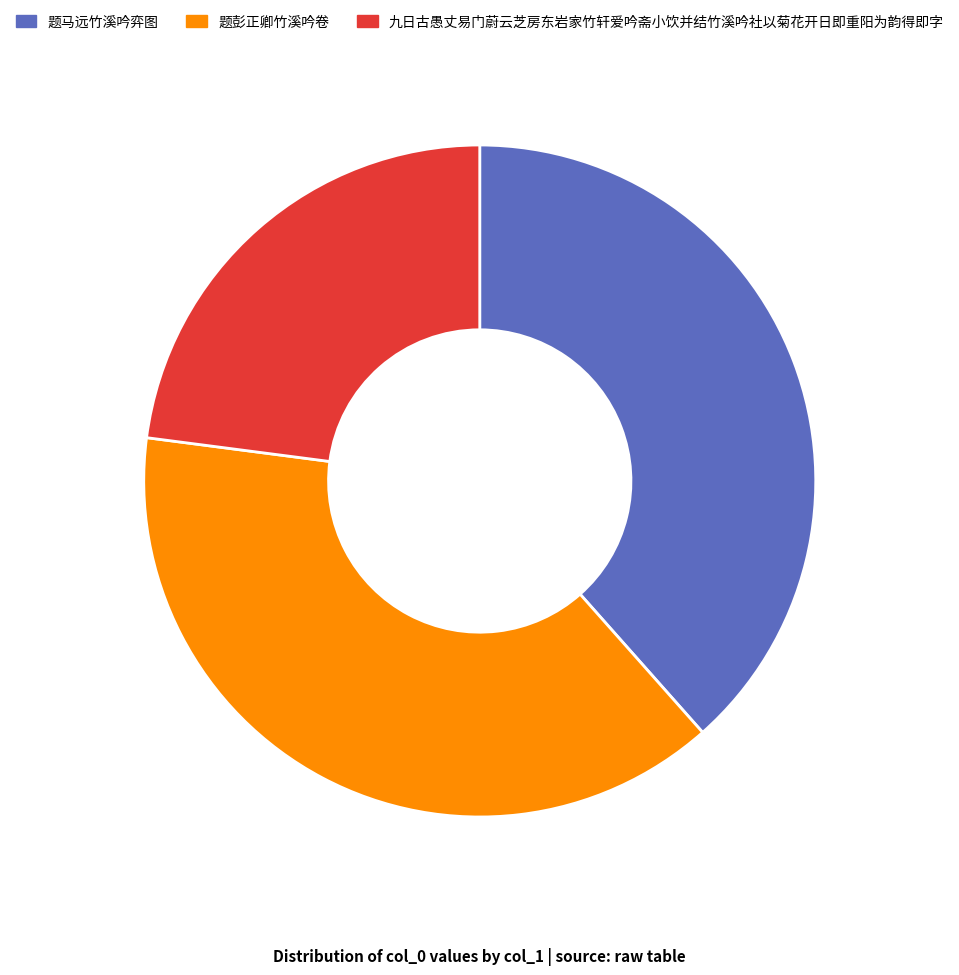

Between 九日古愚丈易门蔚云芝房东岩家竹轩爱吟斋小饮并结竹溪吟社以菊花开日即重阳为韵得即字 and 题彭正卿竹溪吟卷, which is larger?

题彭正卿竹溪吟卷